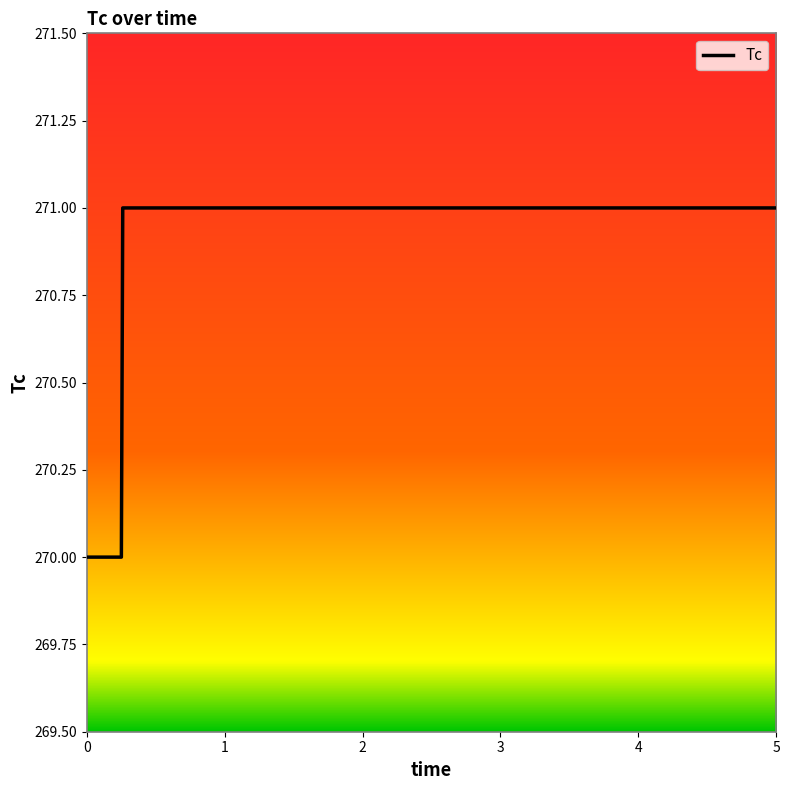

What is the smallest value displayed?

270